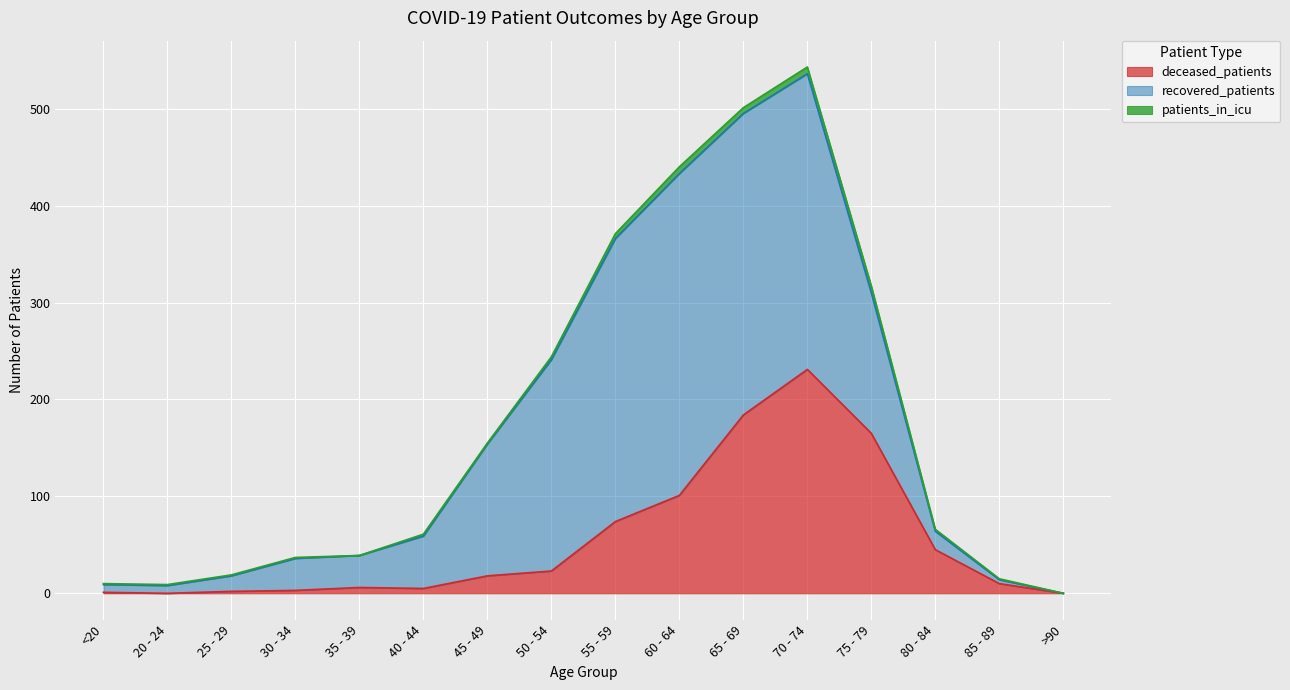

Is the value of deceased_patients at <20 greater than the value of recovered_patients at 80 - 84?

No